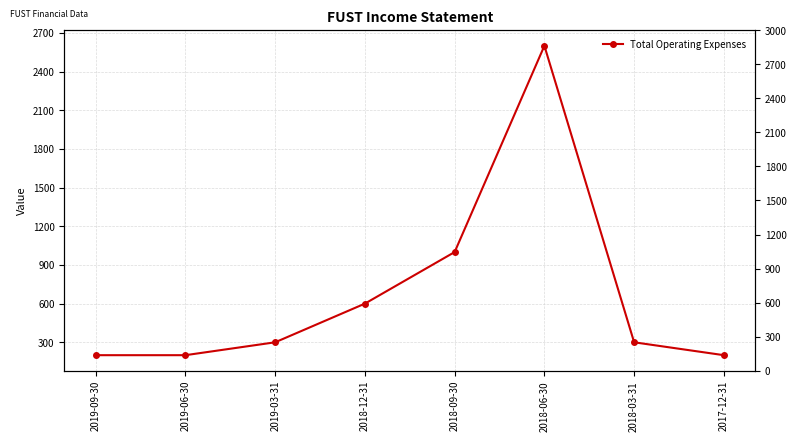

What is the value of the 5th point from the left?

1000